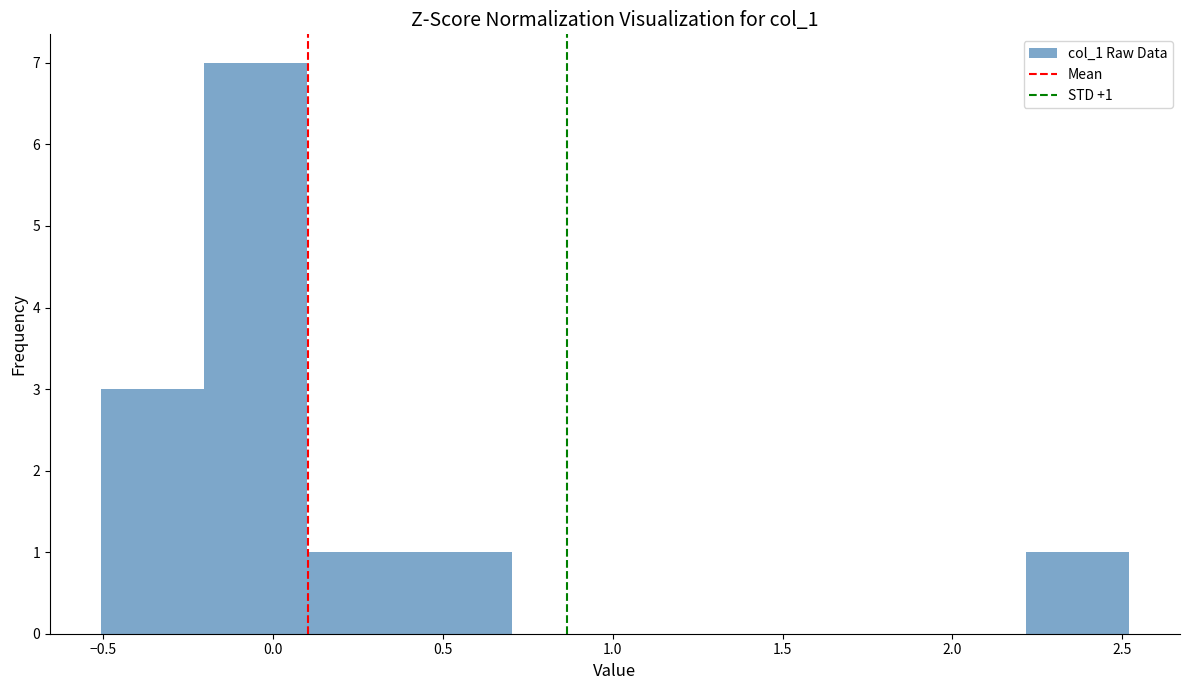

Over which range of the x-axis is the bar tallest?

-0.2 to 0.1